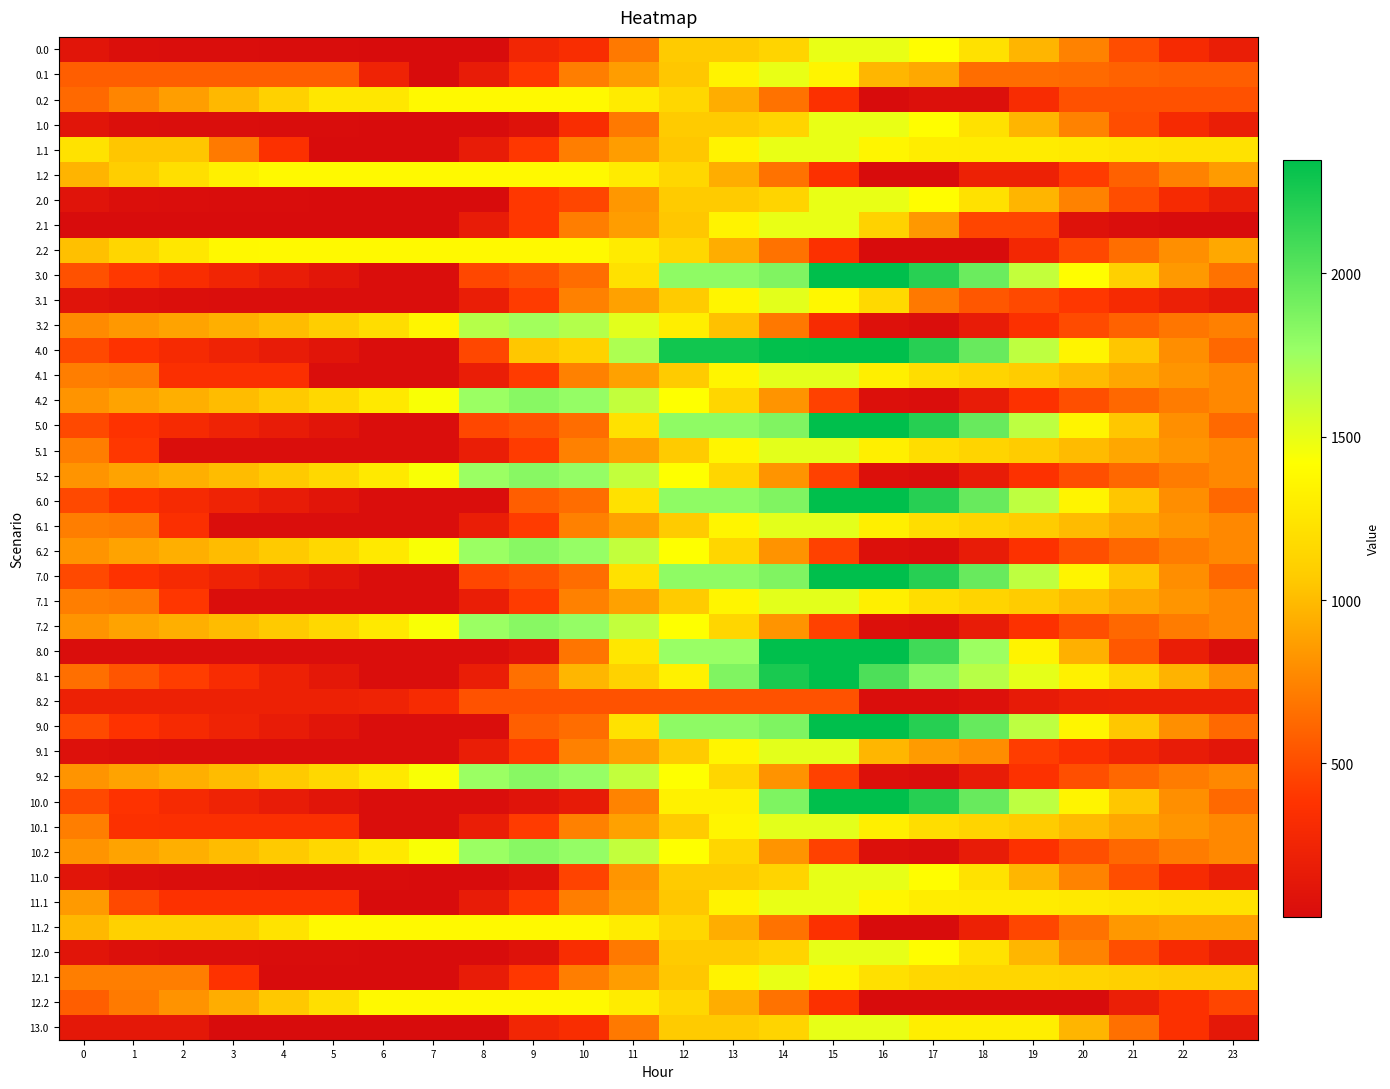

Reading left to right, transcribe all the data shown in this chart.

0.0: 0=108.8	1=58.9	2=48.4	3=44.0	4=39.1	5=35.7	6=31.9	7=29.9	8=30.0	9=261.9	10=326.6	11=696.8	12=1067.1	13=1067.1	14=1125.7	15=1496.0	16=1496.0	17=1409.7	18=1223.0	19=971.3	20=739.1	21=498.3	22=304.1	23=191.7
0.1: 0=574.9	1=574.9	2=574.9	3=574.9	4=574.9	5=574.9	6=241.5	7=29.9	8=174.6	9=399.2	10=718.2	11=859.8	12=1050.2	13=1341.4	14=1495.8	15=1349.5	16=971.8	17=908.7	18=642.5	19=642.3	20=627.7	21=595.0	22=574.9	23=574.9
0.2: 0=627.5	1=753.5	2=866.8	3=984.7	4=1109.0	5=1262.6	6=1262.6	7=1385.5	8=1385.5	9=1385.5	10=1385.5	11=1293.0	12=1148.8	13=932.5	14=664.8	15=351.4	16=29.9	17=70.4	18=70.4	19=316.9	20=515.8	21=515.8	22=515.8	23=515.8
1.0: 0=108.8	1=58.9	2=48.4	3=44.0	4=39.1	5=35.7	6=31.9	7=29.9	8=30.0	9=82.2	10=326.6	11=696.8	12=1067.1	13=1067.1	14=1125.7	15=1496.0	16=1496.0	17=1409.7	18=1223.0	19=971.3	20=739.1	21=498.3	22=304.1	23=191.7
1.1: 0=1225.7	1=1047.9	2=1047.9	3=701.8	4=358.7	5=29.9	6=29.9	7=29.9	8=174.6	9=399.2	10=718.2	11=859.8	12=1050.2	13=1341.4	14=1495.8	15=1495.8	16=1360.9	17=1297.8	18=1293.3	19=1293.2	20=1278.5	21=1245.8	22=1225.7	23=1225.7
1.2: 0=963.7	1=1089.7	2=1203.0	3=1320.8	4=1385.5	5=1385.5	6=1385.5	7=1385.5	8=1385.5	9=1385.5	10=1385.5	11=1293.0	12=1148.8	13=932.5	14=664.8	15=351.4	16=29.9	17=29.9	18=218.8	19=218.8	20=417.6	21=589.5	22=740.5	23=851.9
2.0: 0=106.9	1=56.9	2=46.5	3=42.0	4=37.1	5=33.7	6=29.9	7=29.9	8=30.0	9=400.3	10=465.0	11=835.2	12=1067.1	13=1067.1	14=1125.7	15=1496.0	16=1496.0	17=1407.8	18=1221.0	19=969.3	20=737.1	21=496.4	22=302.1	23=189.7
2.1: 0=29.9	1=29.9	2=29.9	3=29.9	4=29.9	5=29.9	6=29.9	7=29.9	8=174.6	9=399.2	10=718.2	11=859.8	12=1050.2	13=1341.4	14=1495.8	15=1495.8	16=1118.0	17=838.4	18=460.7	19=460.5	20=82.7	21=50.0	22=29.9	23=29.9
2.2: 0=1021.4	1=1147.4	2=1260.7	3=1378.5	4=1385.5	5=1385.5	6=1385.5	7=1385.5	8=1385.5	9=1385.5	10=1385.5	11=1293.0	12=1148.8	13=932.5	14=664.8	15=351.4	16=29.9	17=29.9	18=29.9	19=276.5	20=475.3	21=647.2	22=798.2	23=909.6
3.0: 0=517.8	1=402.1	2=326.0	3=256.0	4=185.4	5=116.3	6=46.9	7=46.9	8=473.0	9=525.1	10=642.2	11=1222.3	12=1802.5	13=1802.5	14=1861.1	15=2344.0	16=2344.0	17=2192.1	18=1939.7	19=1622.3	20=1410.7	21=1104.2	22=844.4	23=666.2
3.1: 0=98.7	1=72.4	2=59.3	3=51.6	4=46.9	5=46.9	6=46.9	7=46.9	8=191.6	9=416.2	10=735.1	11=876.8	12=1067.1	13=1358.3	14=1512.8	15=1366.5	16=1166.0	17=698.9	18=544.1	19=478.2	20=397.9	21=299.6	22=213.8	23=148.8
3.2: 0=776.8	1=838.4	2=887.4	3=940.9	4=1000.9	5=1090.1	6=1196.9	7=1359.2	8=1669.0	9=1736.3	10=1674.8	11=1516.7	12=1306.8	13=1024.8	14=691.5	15=312.4	16=71.3	17=46.9	18=171.4	19=353.6	20=488.1	21=595.6	22=682.3	23=729.4
4.0: 0=480.1	1=371.8	2=301.8	3=237.8	4=173.3	5=110.3	6=46.9	7=46.9	8=473.0	9=1053.1	10=1117.8	11=1698.0	12=2278.1	13=2278.1	14=2336.8	15=2344.0	16=2344.0	17=2198.1	18=1951.8	19=1640.5	20=1348.7	21=1048.4	22=794.5	23=622.5
4.1: 0=722.5	1=702.2	2=350.8	3=349.1	4=349.1	5=46.9	6=46.9	7=46.9	8=191.6	9=416.2	10=735.1	11=876.8	12=1067.1	13=1358.3	14=1512.8	15=1512.8	16=1318.3	17=1195.6	18=1131.5	19=1071.7	20=997.5	21=905.2	22=825.5	23=766.5
4.2: 0=818.3	1=885.9	2=940.8	3=1000.3	4=1066.2	5=1161.4	6=1274.1	7=1442.4	8=1758.1	9=1831.4	10=1778.3	11=1626.3	12=1422.5	13=1146.5	14=819.3	15=446.3	16=65.2	17=46.9	18=177.3	19=365.5	20=505.9	21=619.4	22=711.0	23=765.0
5.0: 0=481.4	1=371.8	2=301.8	3=237.8	4=173.3	5=110.3	6=46.9	7=46.9	8=473.0	9=525.1	10=642.2	11=1222.3	12=1802.5	13=1802.5	14=1861.1	15=2344.0	16=2344.0	17=2199.5	18=1953.1	19=1641.8	20=1350.1	21=1049.7	22=795.9	23=623.8
5.1: 0=722.5	1=400.0	2=48.6	3=46.9	4=46.9	5=46.9	6=46.9	7=46.9	8=191.6	9=416.2	10=735.1	11=876.8	12=1067.1	13=1358.3	14=1512.8	15=1512.8	16=1318.3	17=1195.6	18=1131.5	19=1071.7	20=997.5	21=905.2	22=825.5	23=766.5
5.2: 0=818.3	1=885.9	2=940.8	3=1000.3	4=1066.2	5=1161.4	6=1274.1	7=1442.4	8=1758.1	9=1831.4	10=1778.3	11=1626.3	12=1422.5	13=1146.5	14=819.3	15=446.3	16=65.2	17=46.9	18=177.3	19=365.5	20=505.9	21=619.4	22=711.0	23=765.0
6.0: 0=480.1	1=370.5	2=300.5	3=236.5	4=171.9	5=109.0	6=46.9	7=46.9	8=47.0	9=577.5	10=642.2	11=1222.3	12=1802.5	13=1802.5	14=1861.1	15=2344.0	16=2344.0	17=2198.1	18=1951.8	19=1640.5	20=1348.7	21=1048.4	22=794.5	23=622.5
6.1: 0=722.5	1=702.2	2=350.8	3=46.9	4=46.9	5=46.9	6=46.9	7=46.9	8=191.6	9=416.2	10=735.1	11=876.8	12=1067.1	13=1358.3	14=1512.8	15=1512.8	16=1318.3	17=1195.6	18=1131.5	19=1071.7	20=997.5	21=905.2	22=825.5	23=766.5
6.2: 0=818.3	1=885.9	2=940.8	3=1000.3	4=1066.2	5=1161.4	6=1274.1	7=1442.4	8=1758.1	9=1831.4	10=1775.9	11=1623.8	12=1420.0	13=1144.1	14=816.9	15=443.8	16=62.8	17=46.9	18=177.3	19=365.5	20=505.9	21=619.4	22=711.0	23=765.0
7.0: 0=480.1	1=370.5	2=300.5	3=236.5	4=171.9	5=109.0	6=46.9	7=46.9	8=473.0	9=525.1	10=642.2	11=1222.3	12=1802.5	13=1802.5	14=1861.1	15=2344.0	16=2344.0	17=2198.1	18=1951.8	19=1640.5	20=1348.7	21=1048.4	22=794.5	23=622.5
7.1: 0=722.5	1=702.2	2=393.0	3=46.9	4=46.9	5=46.9	6=46.9	7=46.9	8=191.6	9=416.2	10=735.1	11=876.8	12=1067.1	13=1358.3	14=1512.8	15=1512.8	16=1318.3	17=1195.6	18=1131.5	19=1071.7	20=997.5	21=905.2	22=825.5	23=766.5
7.2: 0=818.3	1=885.9	2=940.8	3=1000.3	4=1066.2	5=1161.4	6=1274.1	7=1442.4	8=1758.1	9=1831.4	10=1778.3	11=1626.3	12=1422.5	13=1146.5	14=819.3	15=446.3	16=65.2	17=46.9	18=177.3	19=365.5	20=505.9	21=619.4	22=711.0	23=765.0
8.0: 0=47.0	1=47.0	2=47.0	3=47.0	4=47.0	5=47.0	6=47.0	7=47.0	8=47.1	9=99.2	10=680.3	11=1261.5	12=1766.9	13=1766.9	14=2348.0	15=2348.0	16=2348.0	17=2101.1	18=1753.8	19=1341.5	20=948.7	21=547.3	22=192.5	23=47.0
8.1: 0=653.9	1=532.6	2=424.6	3=321.9	4=222.3	5=136.9	6=47.0	7=47.0	8=191.6	9=654.8	10=973.8	11=1115.5	12=1329.9	13=1859.8	14=2252.8	15=2348.0	16=2052.5	17=1828.8	18=1663.7	19=1508.2	20=1332.9	21=1139.6	22=958.9	23=798.9
8.2: 0=223.4	1=223.4	2=223.4	3=223.4	4=223.4	5=223.4	6=237.2	7=306.4	8=523.1	9=523.1	10=523.1	11=523.1	12=523.1	13=523.1	14=523.1	15=523.1	16=47.0	17=47.0	18=78.4	19=167.6	20=209.0	21=223.4	22=223.4	23=223.4
9.0: 0=484.1	1=374.5	2=304.5	3=240.5	4=175.9	5=113.0	6=49.5	7=47.0	8=47.1	9=579.5	10=644.2	11=1225.3	12=1806.5	13=1806.5	14=1865.1	15=2348.0	16=2348.0	17=2202.1	18=1955.8	19=1644.5	20=1352.7	21=1052.4	22=798.5	23=626.5
9.1: 0=76.0	1=55.7	2=48.6	3=47.0	4=47.0	5=47.0	6=47.0	7=47.0	8=191.6	9=416.2	10=735.2	11=876.9	12=1067.2	13=1358.4	14=1512.8	15=1512.8	16=973.9	17=851.3	18=787.1	19=425.1	20=350.9	21=258.6	22=178.9	23=120.0
9.2: 0=818.4	1=886.0	2=940.9	3=1000.3	4=1066.3	5=1161.5	6=1274.2	7=1442.5	8=1758.1	9=1831.5	10=1776.0	11=1623.9	12=1420.1	13=1144.2	14=816.9	15=443.9	16=62.9	17=47.0	18=177.4	19=365.6	20=506.0	21=619.5	22=712.1	23=765.1
10.0: 0=481.5	1=371.9	2=301.9	3=237.9	4=173.3	5=110.4	6=47.0	7=47.0	8=47.1	9=99.2	10=163.9	11=745.0	12=1326.2	13=1326.2	14=1865.1	15=2348.0	16=2345.4	17=2199.5	18=1953.2	19=1641.9	20=1350.1	21=1049.8	22=796.0	23=623.9
10.1: 0=722.6	1=357.9	2=350.9	3=349.2	4=349.2	5=349.2	6=47.0	7=47.0	8=191.6	9=416.2	10=735.2	11=876.9	12=1067.2	13=1358.4	14=1512.8	15=1512.8	16=1318.4	17=1195.7	18=1131.6	19=1071.8	20=997.5	21=905.2	22=825.6	23=766.6
10.2: 0=818.4	1=886.0	2=940.9	3=1000.3	4=1066.3	5=1161.5	6=1274.2	7=1442.5	8=1758.1	9=1831.5	10=1778.4	11=1626.4	12=1422.6	13=1146.6	14=819.4	15=446.3	16=65.3	17=47.0	18=177.4	19=365.6	20=506.0	21=619.5	22=712.1	23=765.1
11.0: 0=112.8	1=62.9	2=52.4	3=48.0	4=43.1	5=39.7	6=35.9	7=30.0	8=30.1	9=82.2	10=453.5	11=824.7	12=1070.1	13=1070.1	14=1128.8	15=1500.0	16=1500.0	17=1413.7	18=1227.0	19=975.3	20=743.1	21=502.3	22=308.1	23=195.7
11.1: 0=847.0	1=482.3	2=363.4	3=363.4	4=363.4	5=363.4	6=30.0	7=30.0	8=174.7	9=399.3	10=718.3	11=859.9	12=1050.2	13=1341.5	14=1495.9	15=1495.9	16=1361.0	17=1297.9	18=1293.4	19=1293.2	20=1278.6	21=1245.9	22=1225.8	23=1225.8
11.2: 0=981.6	1=1107.6	2=1107.6	3=1107.6	4=1232.0	5=1385.5	6=1385.5	7=1385.5	8=1385.5	9=1385.5	10=1385.5	11=1293.1	12=1148.9	13=932.5	14=664.9	15=351.5	16=30.0	17=30.0	18=218.9	19=465.4	20=664.2	21=836.1	22=869.8	23=869.8
12.0: 0=112.8	1=62.9	2=52.4	3=48.0	4=43.1	5=39.7	6=30.0	7=30.0	8=30.1	9=82.2	10=327.6	11=698.8	12=1070.1	13=1070.1	14=1128.8	15=1500.0	16=1500.0	17=1413.7	18=1227.0	19=975.3	20=743.1	21=502.3	22=308.1	23=195.7
12.1: 0=719.2	1=719.2	2=719.2	3=373.1	4=30.0	5=30.0	6=30.0	7=30.0	8=174.7	9=399.3	10=718.3	11=859.9	12=1050.2	13=1341.5	14=1495.9	15=1349.6	16=1214.8	17=1151.7	18=1147.2	19=1147.0	20=1132.3	21=1099.6	22=1079.5	23=1079.5
12.2: 0=576.1	1=702.1	2=815.4	3=933.2	4=1057.6	5=1211.2	6=1382.3	7=1385.5	8=1385.5	9=1385.5	10=1385.5	11=1293.1	12=1148.9	13=932.5	14=664.9	15=351.5	16=30.0	17=30.0	18=30.0	19=30.0	20=30.0	21=201.9	22=352.9	23=464.3
13.0: 0=139.5	1=139.5	2=139.5	3=30.0	4=30.0	5=30.0	6=30.0	7=30.0	8=30.1	9=262.9	10=327.6	11=698.8	12=1070.1	13=1070.1	14=1128.8	15=1500.0	16=1500.0	17=1308.7	18=1308.7	19=1308.7	20=971.5	21=656.2	22=356.9	23=139.5